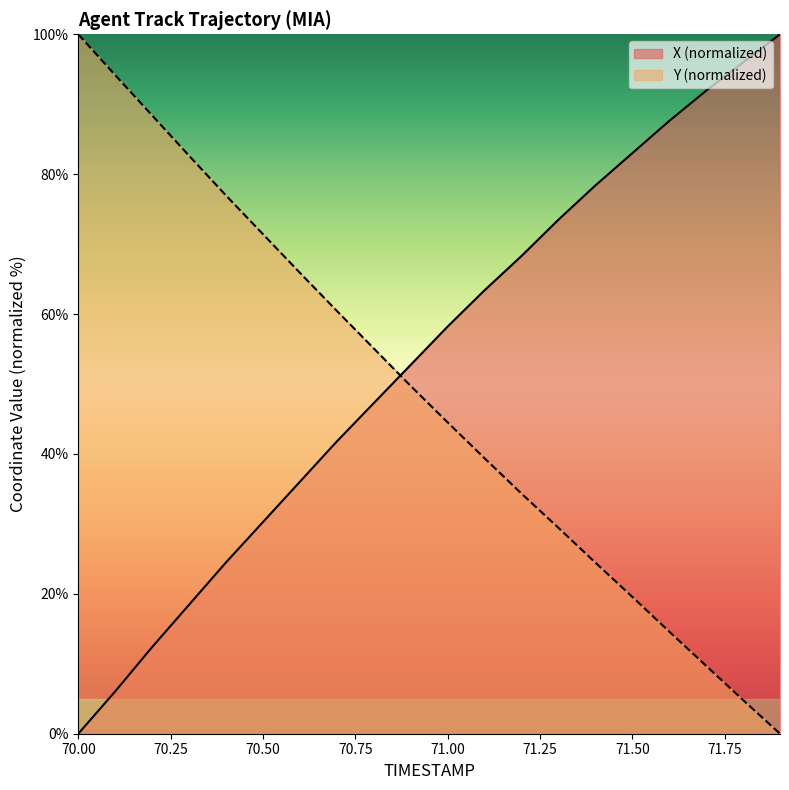

What is the spread (max minus min) of values at 71.1?

24.0